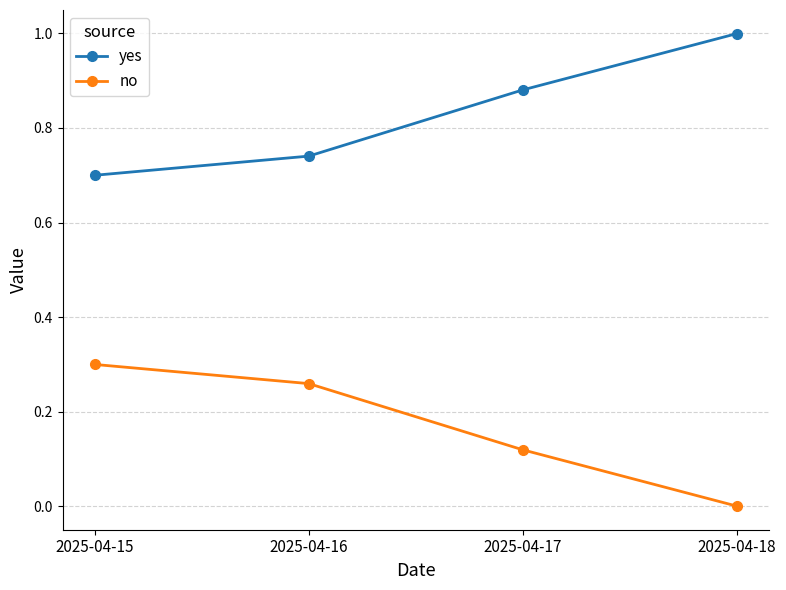

The no series shows 0.4 at 2025-04-16. True or false?

False